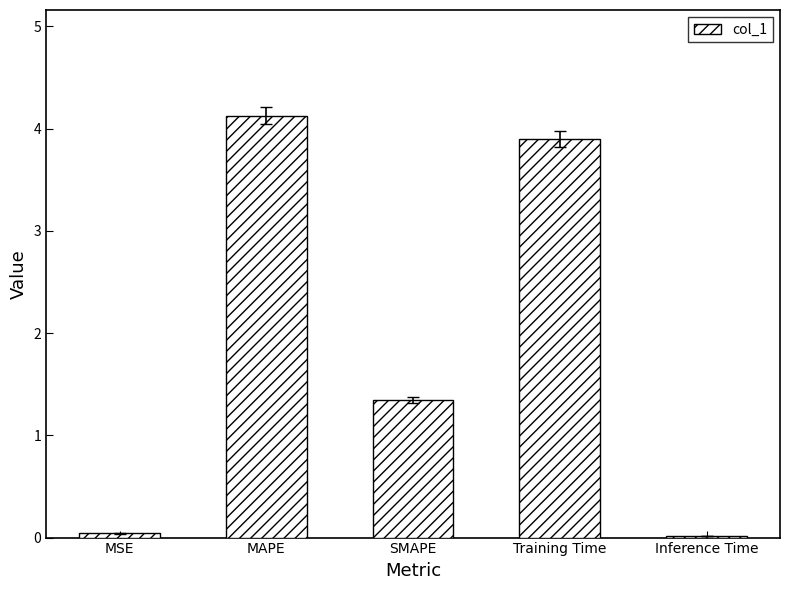

What is the value of the 2nd bar from the left?

4.1